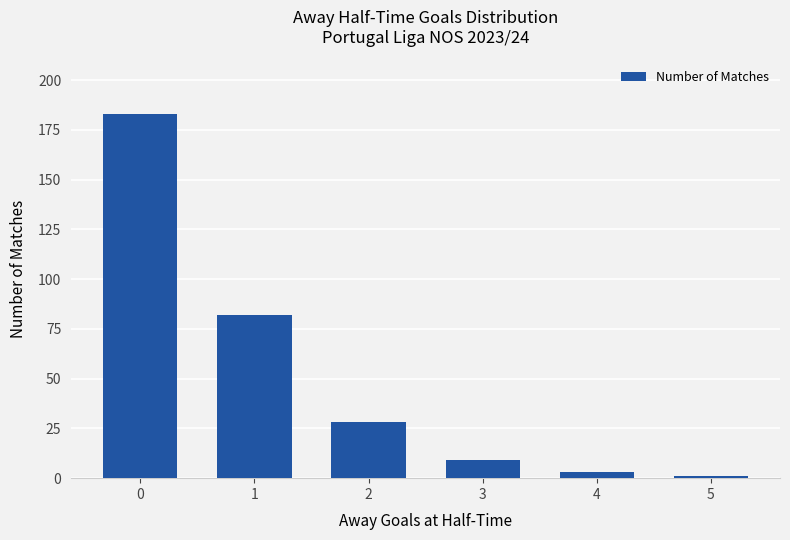

What is the value of the 4th bar from the left?

9